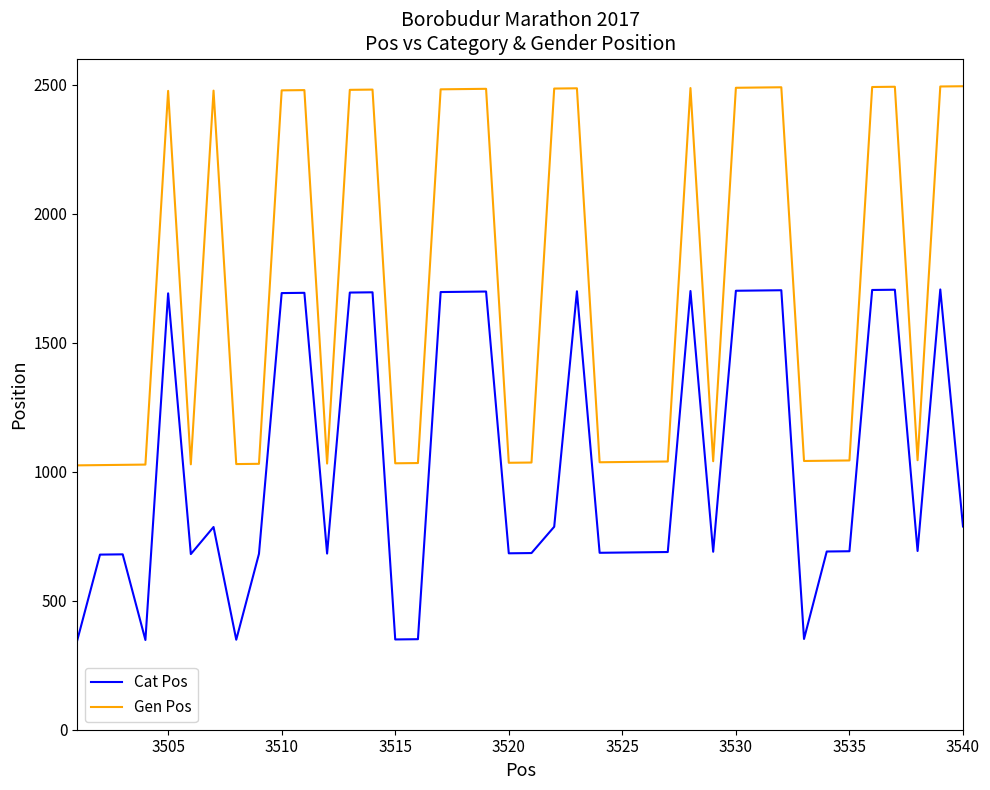

Which series has the largest range (max minus min)?

Gen Pos